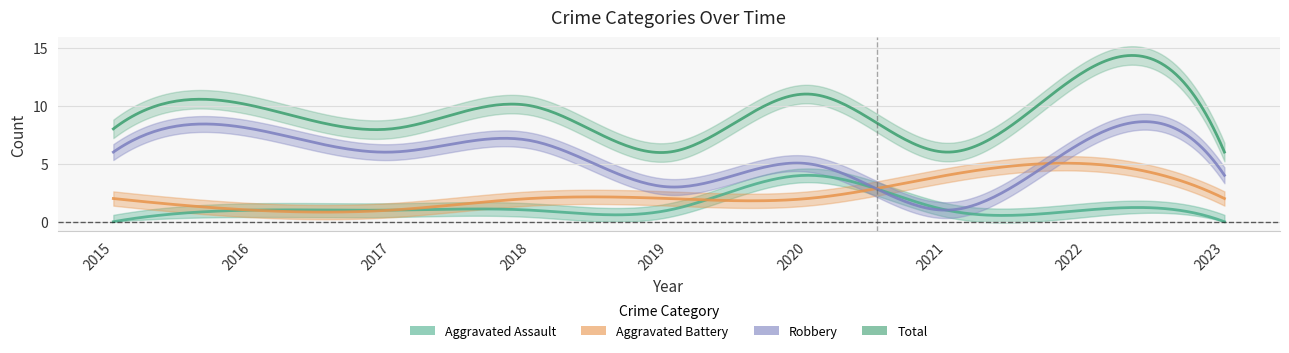

True or false: Total and Aggravated Assault cross at least once.

False